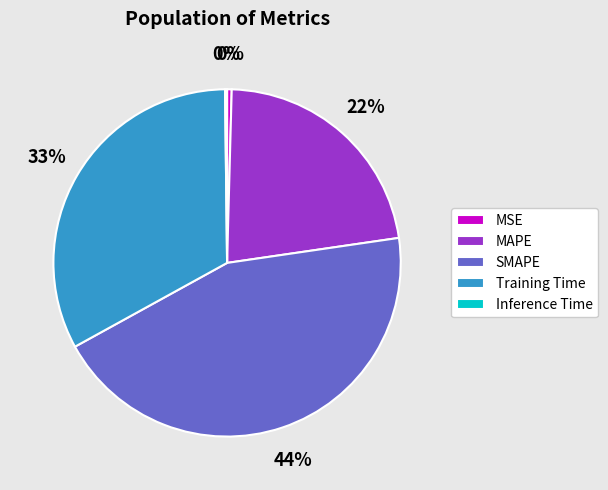

True or false: Training Time accounts for 26% of the total.

False